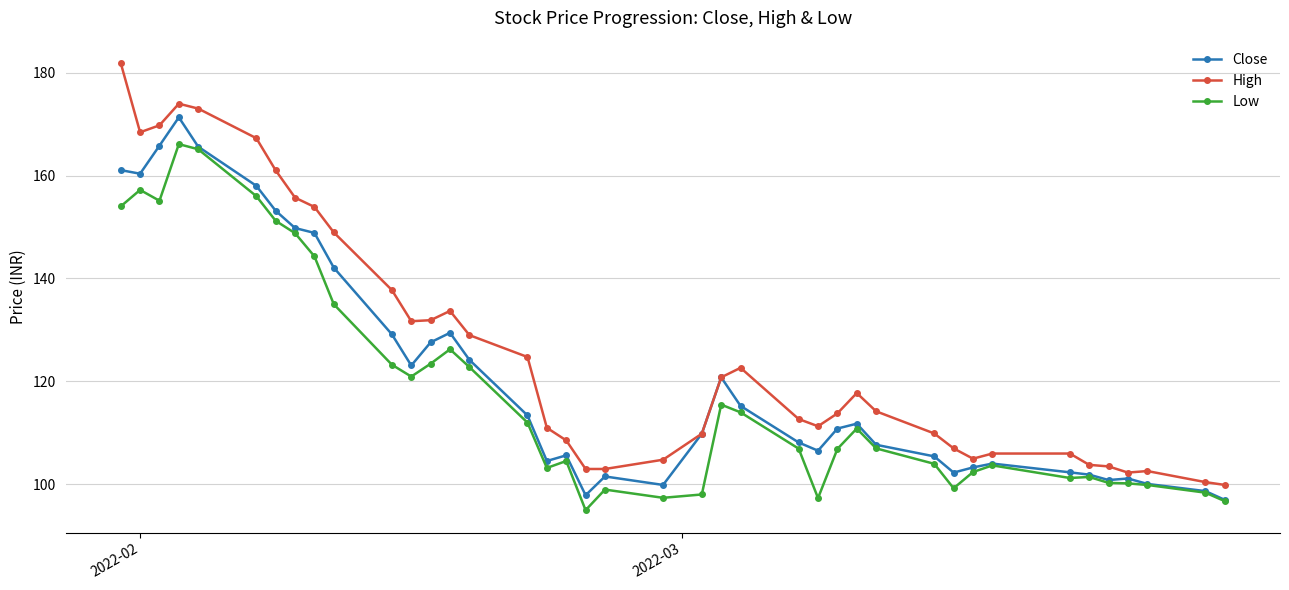

True or false: Low and High cross at least once.

False